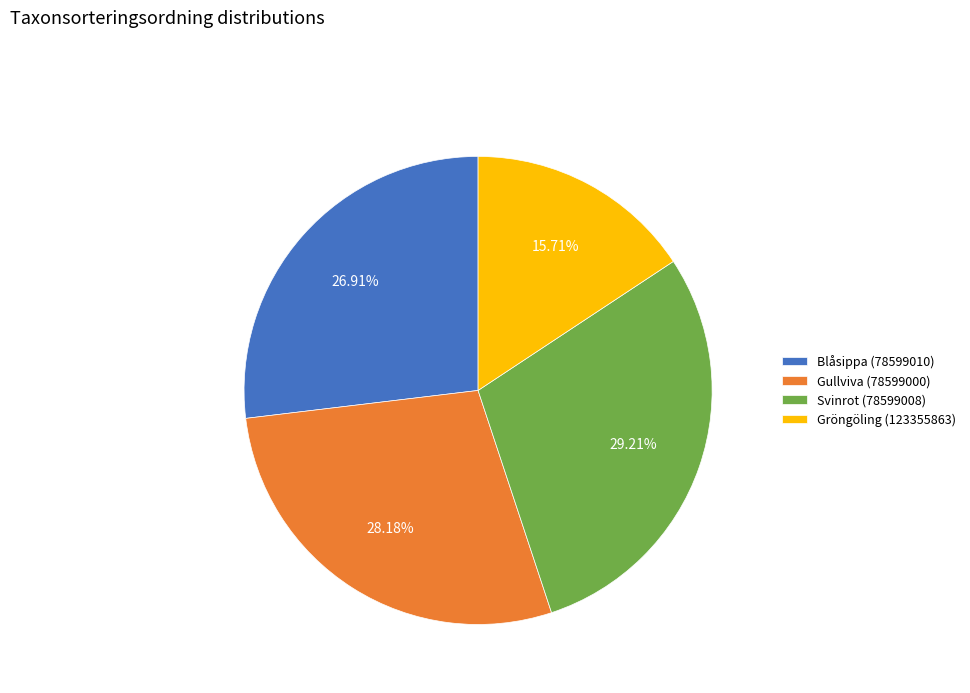

Is it true that Gröngöling (123355863) is 16% of the pie?

True